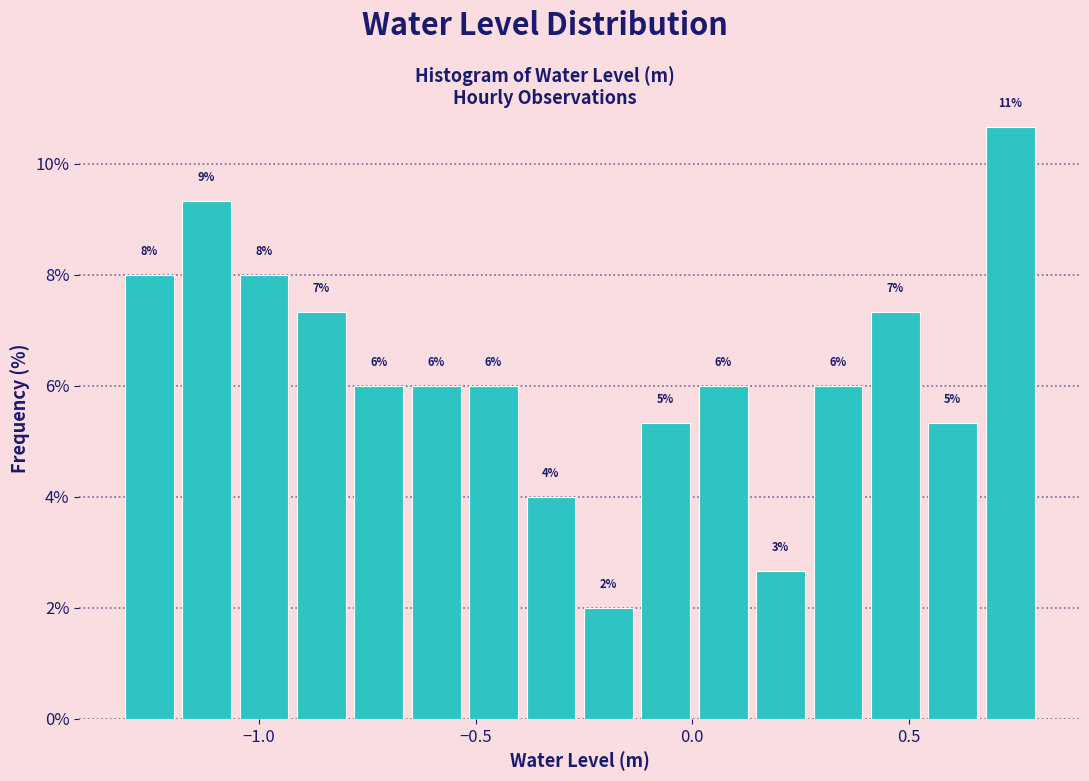

Around what value on the x-axis is the tallest bar? Give the approximate position of its centre, as read against the axis.

0.75